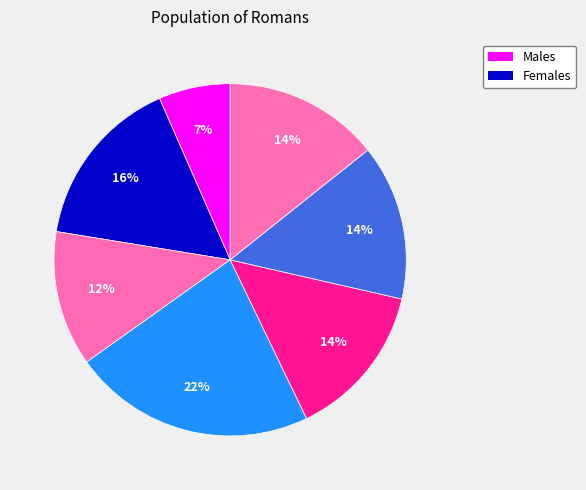

How many segments does this pie chart have?

7